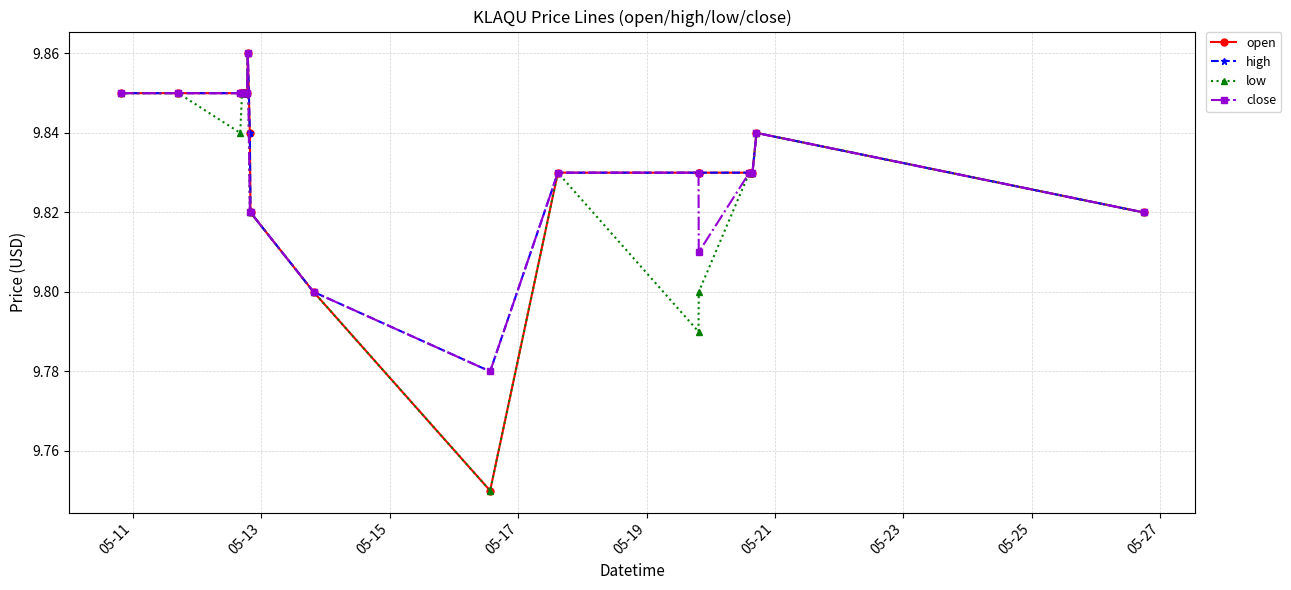

What are all the series names shown in the legend?

open, high, low, close